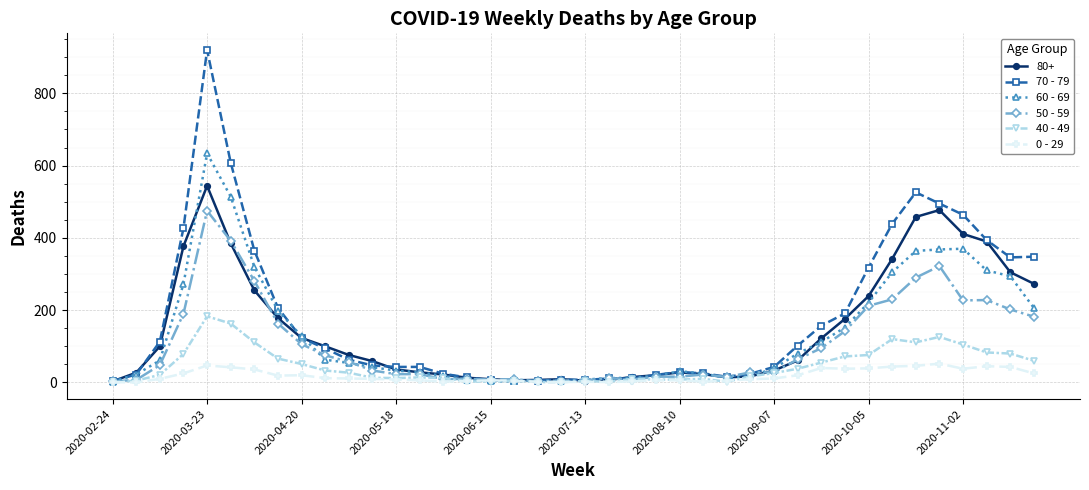

List the series in order of their peak value, lowest first.

0 - 29, 40 - 49, 50 - 59, 80+, 60 - 69, 70 - 79